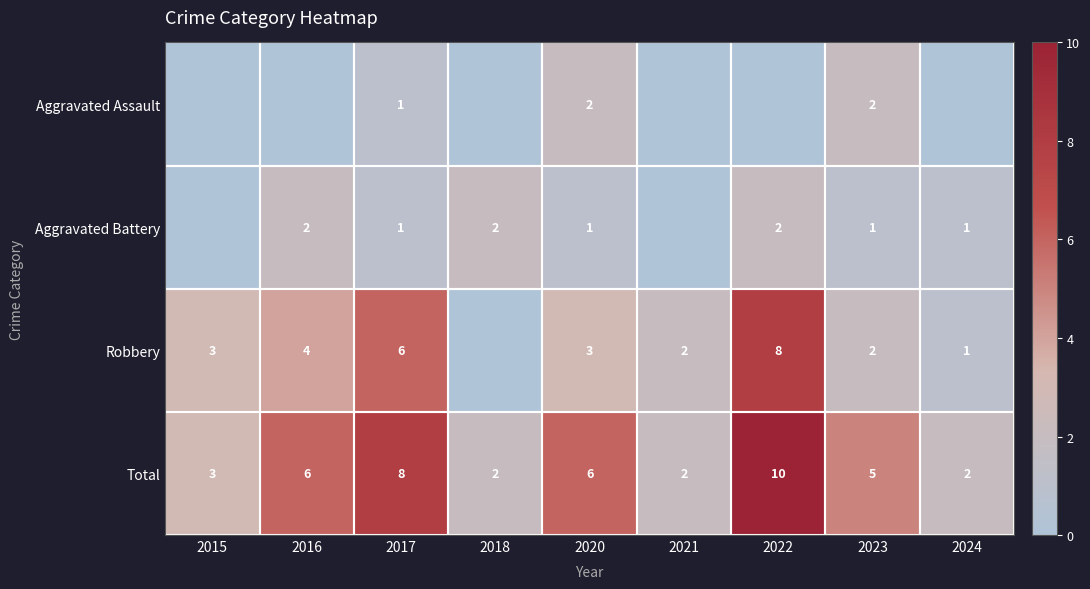

How many Total values are between 2 and 6?

7